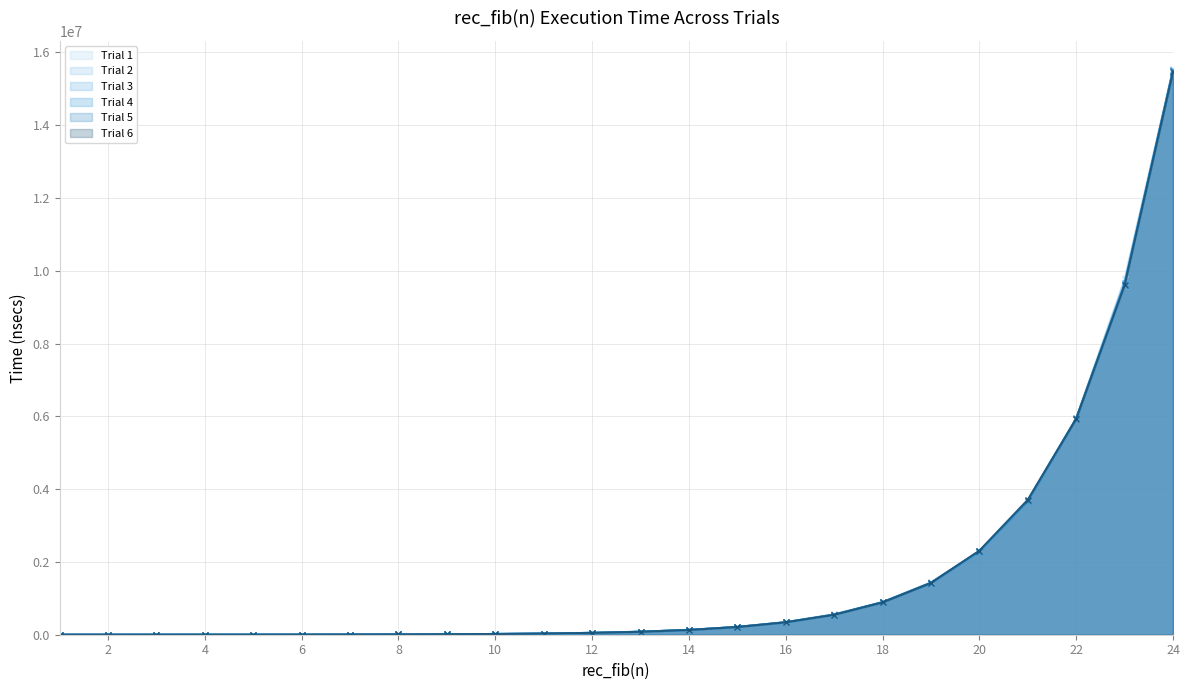

Where does the Trial 5 series first go above 81014?

13